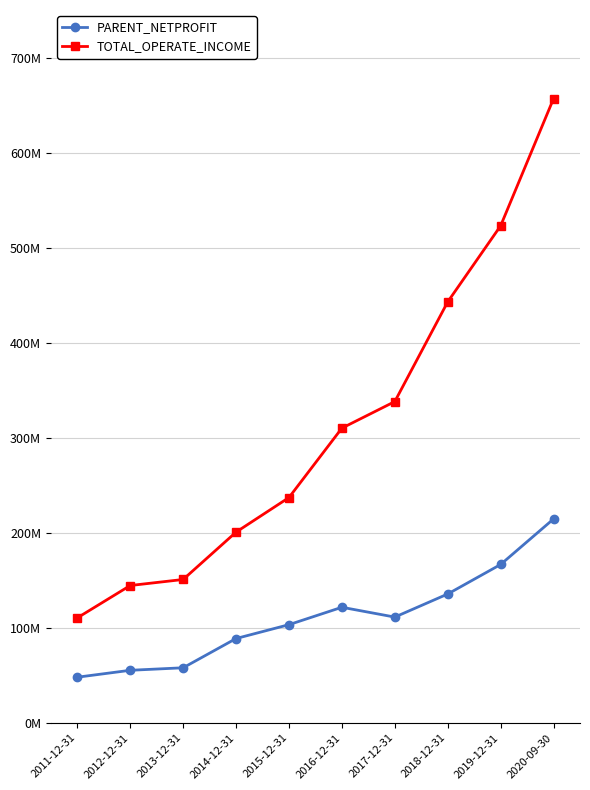

Which category has the highest value across all series?

2020-09-30